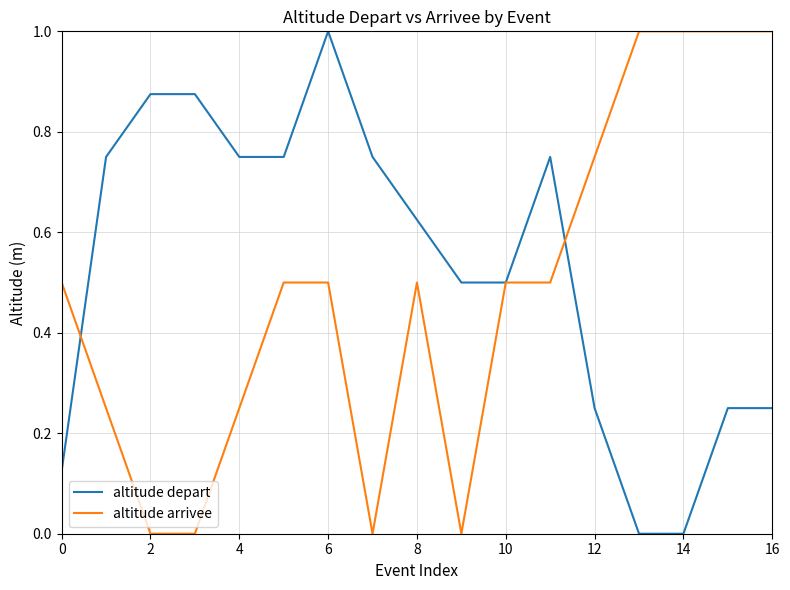

True or false: altitude arrivee and altitude depart cross at least once.

True